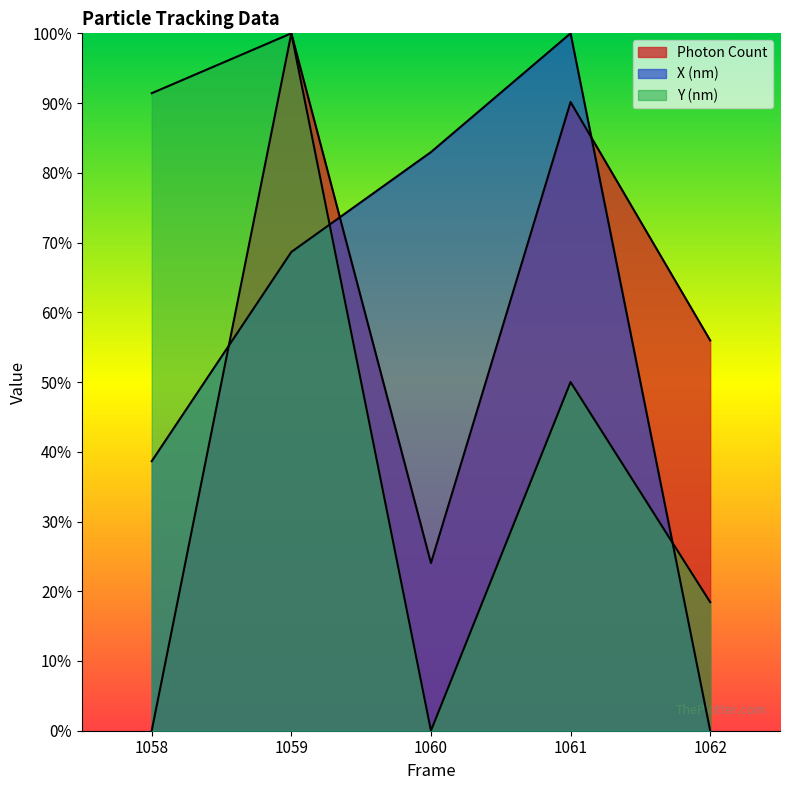

What is the maximum value for X (nm)?

100.0